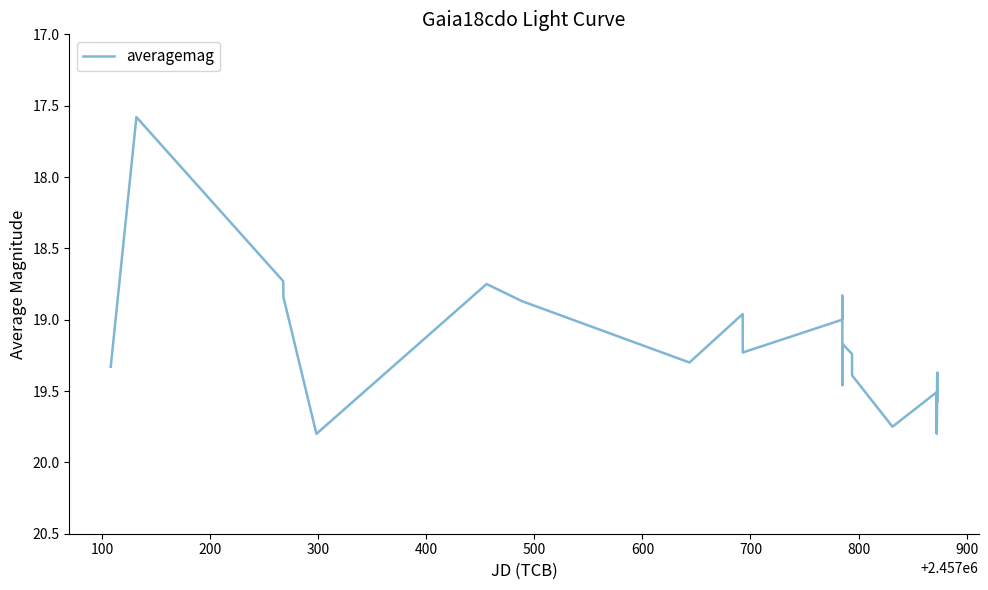

What is the difference between the maximum and second lowest values?

1.1